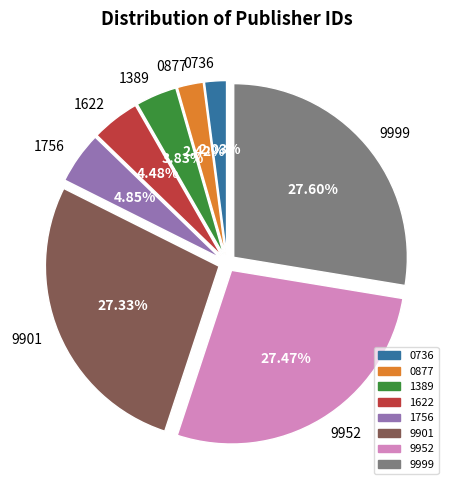

What percentage is the 9999 slice, to the nearest percent?

28%